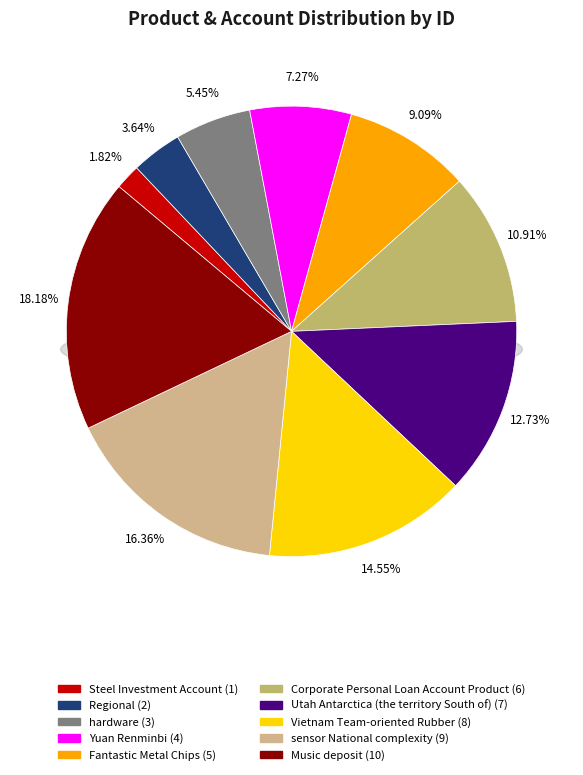

To the nearest percent, what portion does Corporate Personal Loan Account Product represent?

11%